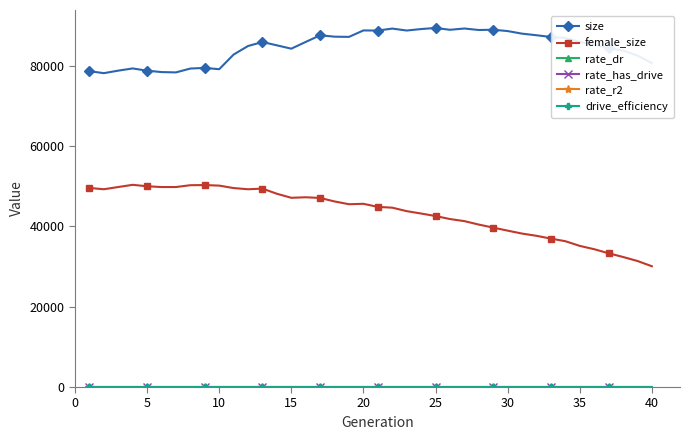

What is the value of the size point at the 27th from the left?

89223.0